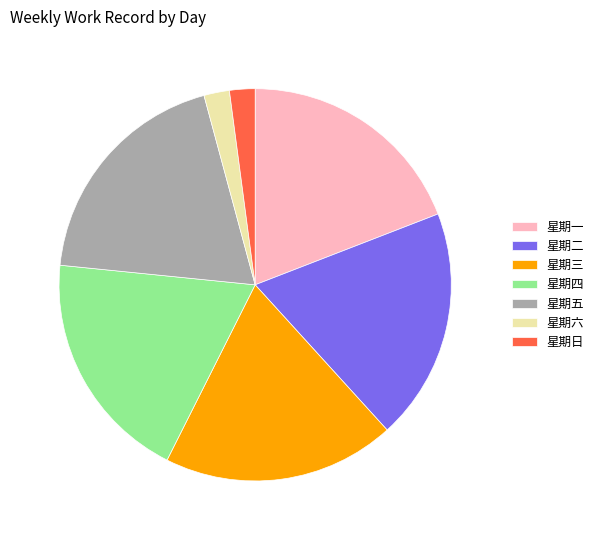

Do 星期三 and 星期一 together represent more than half of the pie?

No